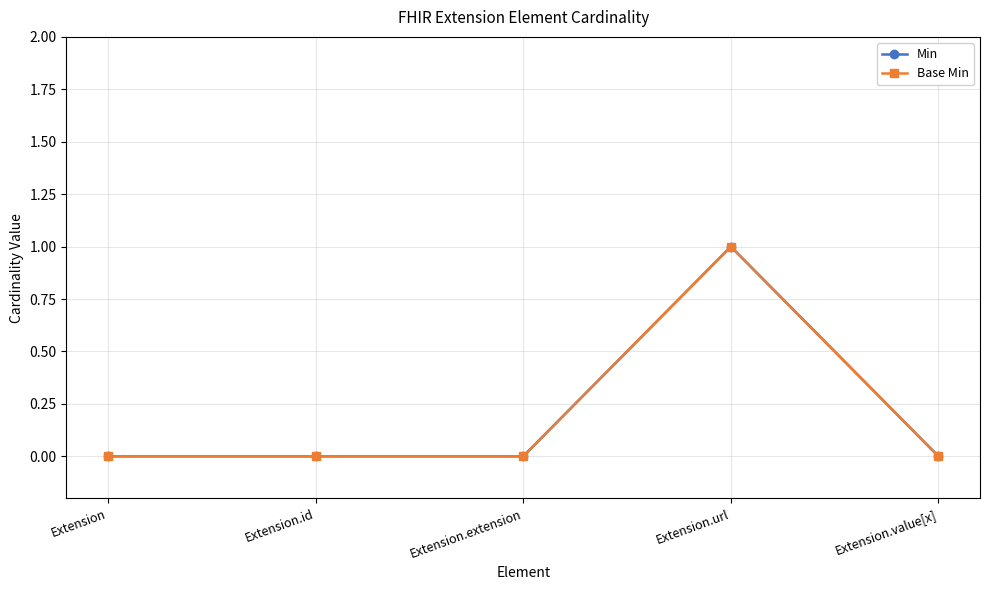

Does the chart have visible grid lines?

Yes